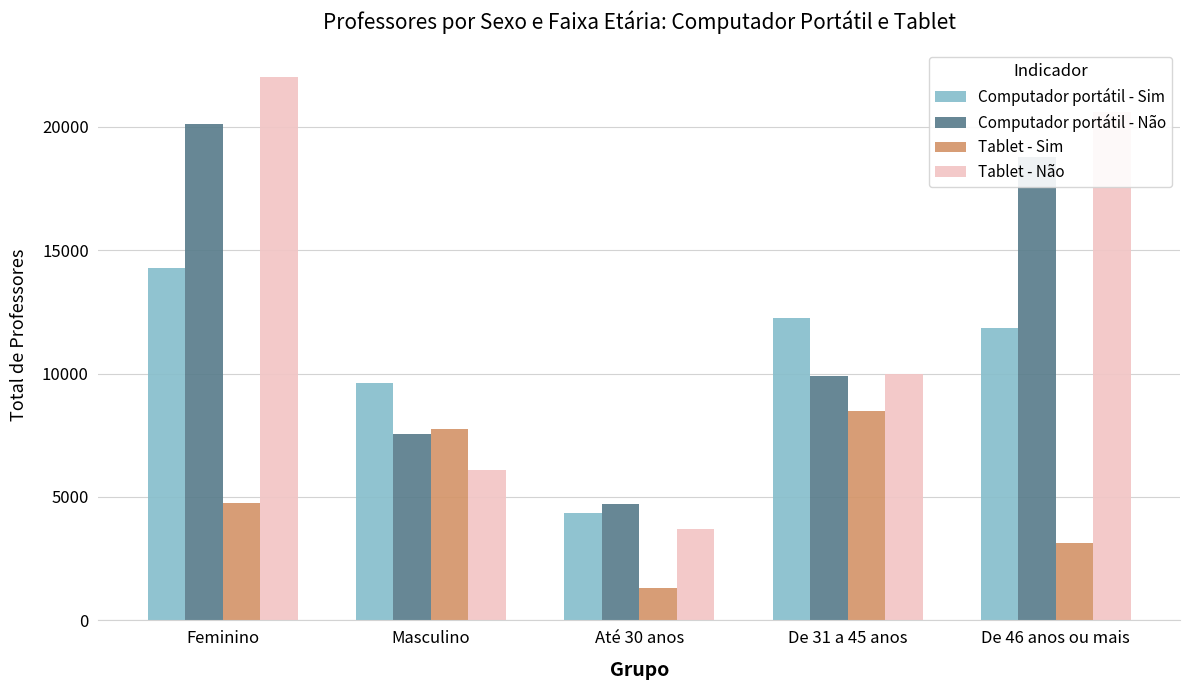

At which category does the chart reach its peak across all series?

Feminino